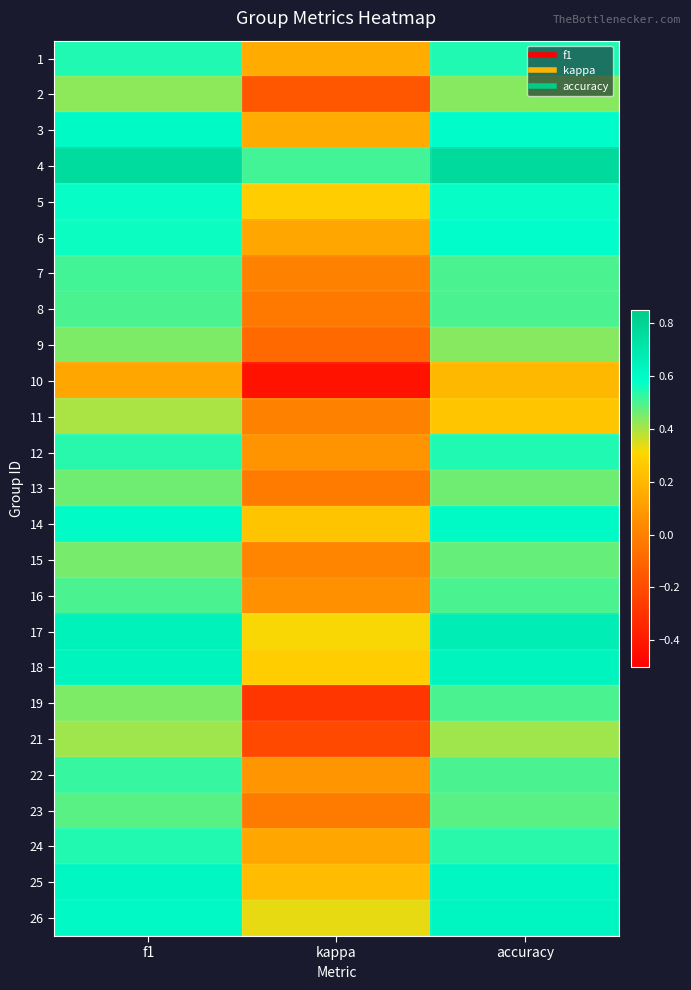

How many categories are shown in the chart?

3